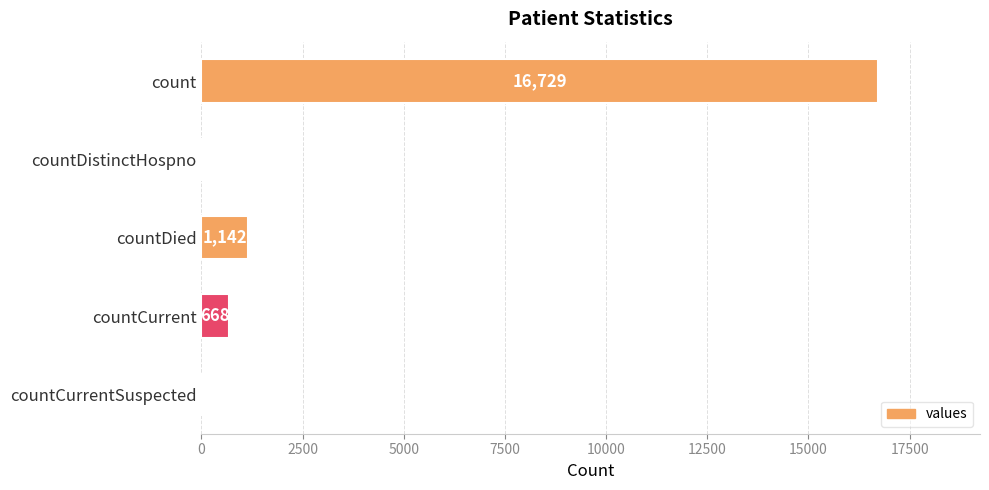

What is the sum of all values?

18539